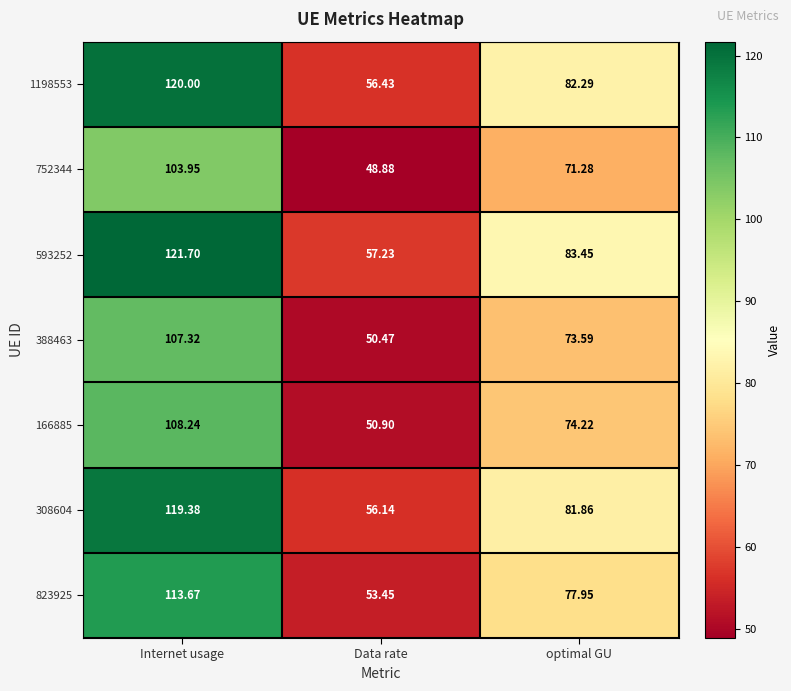

At which category is the sum across all series the highest?

Internet usage